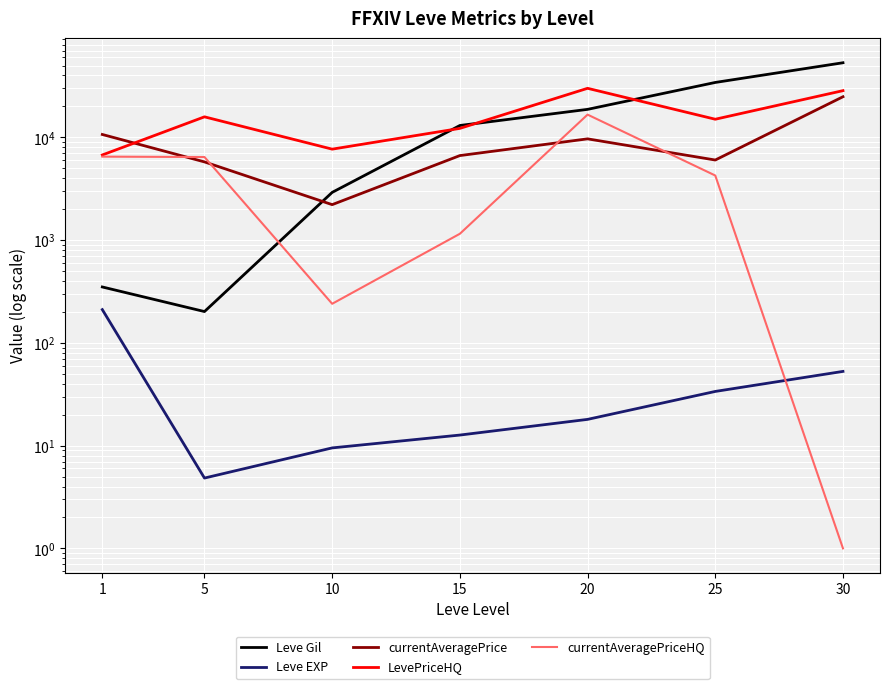

Reading left to right, what are all the values shown in this chart?

Leve Gil: 349.8	201.7	2913.3	13040.0	18720.0	34211.7	53202.5
Leve EXP: 210.7	4.8	9.5	12.7	18.0	33.7	52.8
currentAveragePrice: 10664.2	5766.7	2213.5	6646.0	9667.0	6015.8	24836.2
LevePriceHQ: 6737.3	15834.2	7675.0	12224.0	30000.0	15004.0	28466.0
currentAveragePriceHQ: 6490.3	6433.3	240.0	1152.5	16642.7	4251.0	1.0